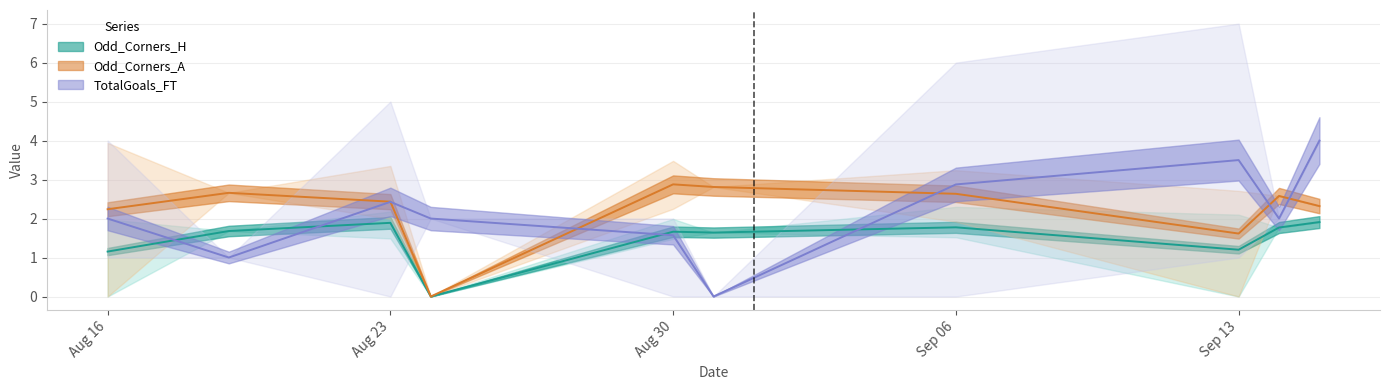

What is the maximum value for TotalGoals_FT?

4.0